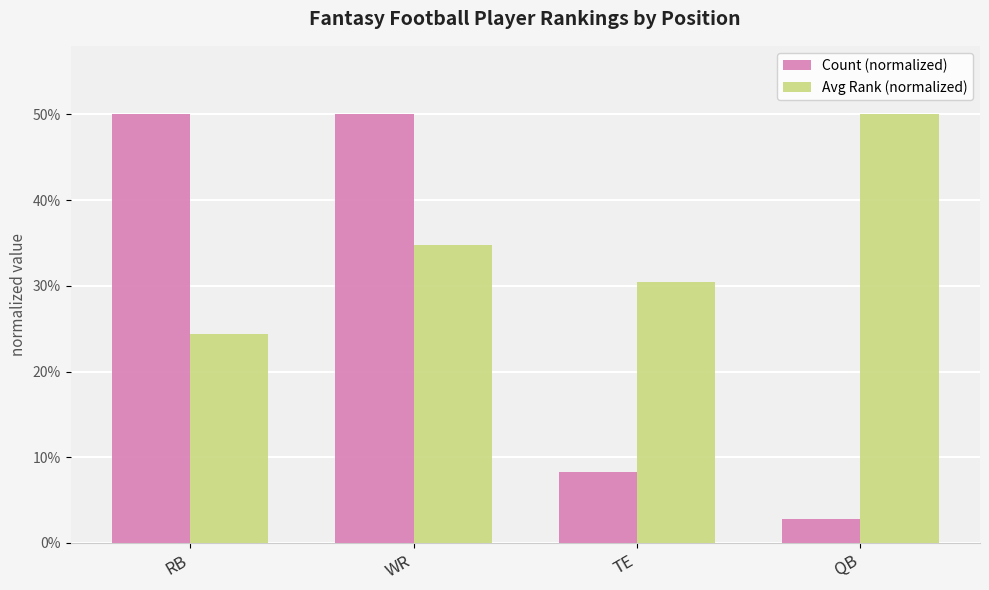

What is the spread (max minus min) of values at WR?

15.2